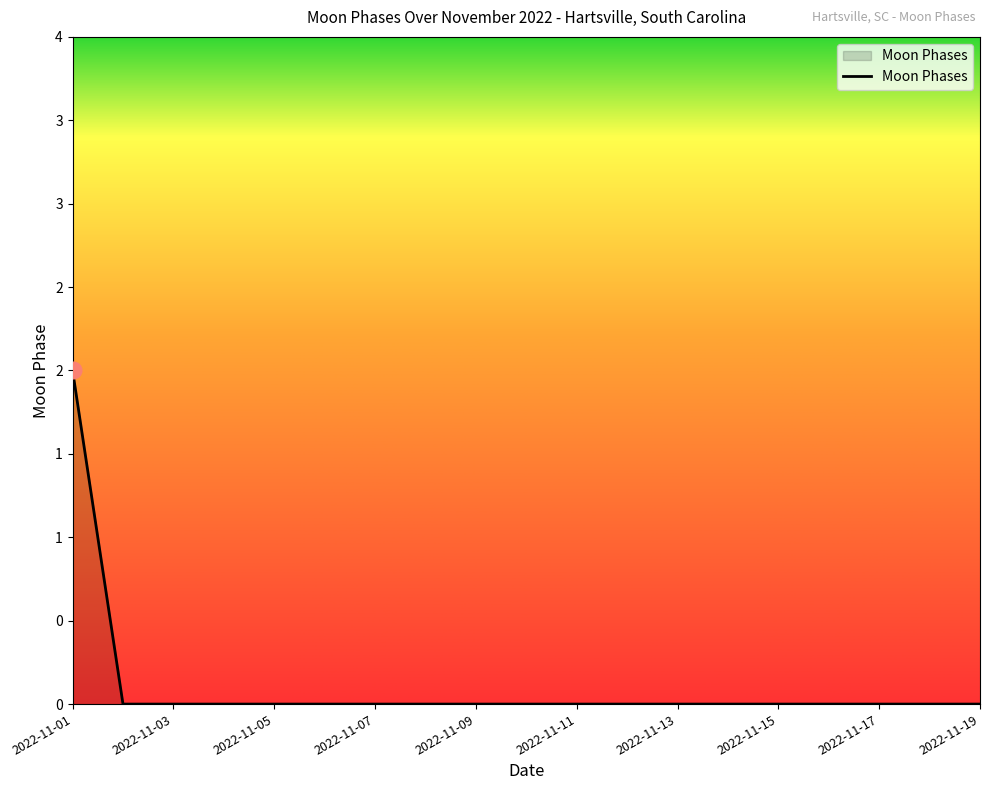

Is this an area chart (filled region under the line)?

Yes